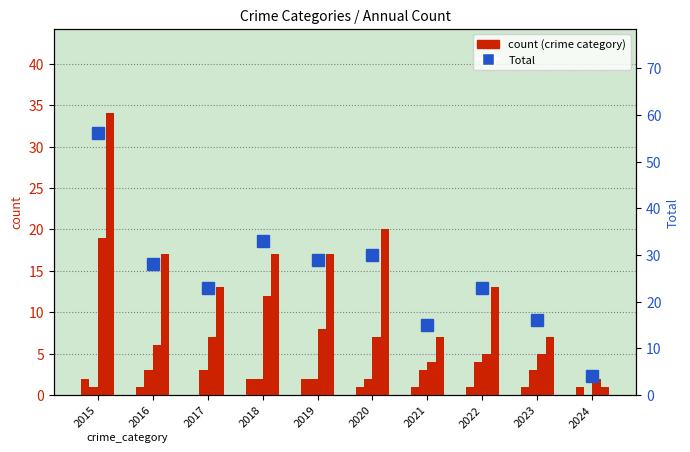

How many groups of bars are there?

10